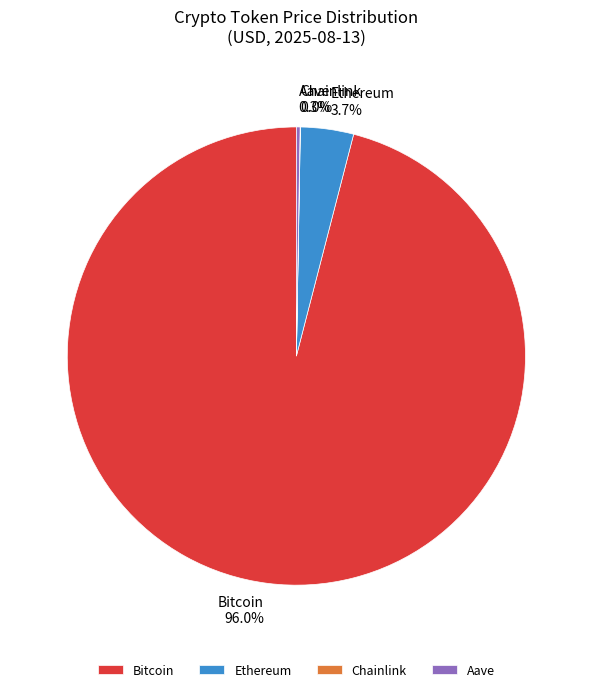

Which category has the biggest portion of the pie?

Bitcoin